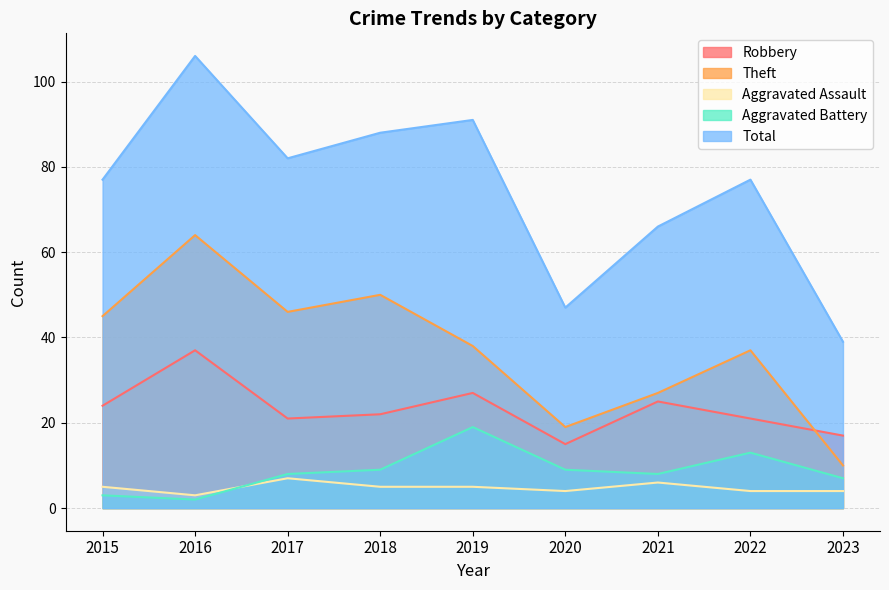

At which category does the chart reach its minimum across all series?

2016